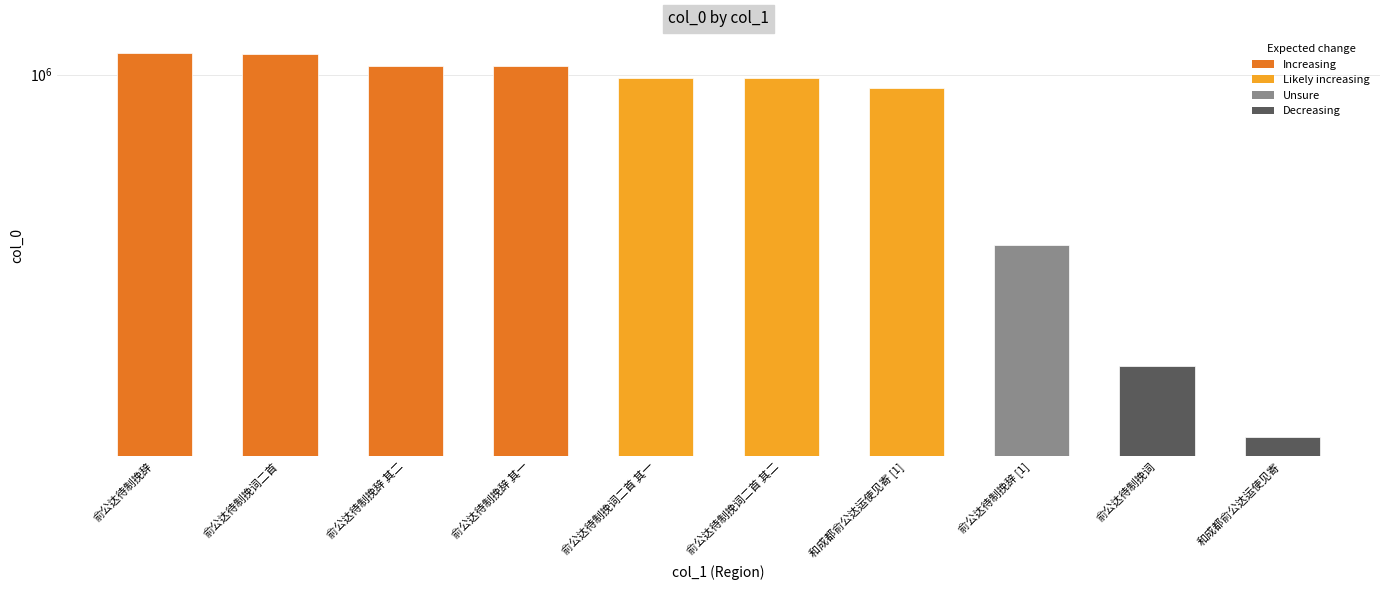

What is the smallest value displayed?

126490